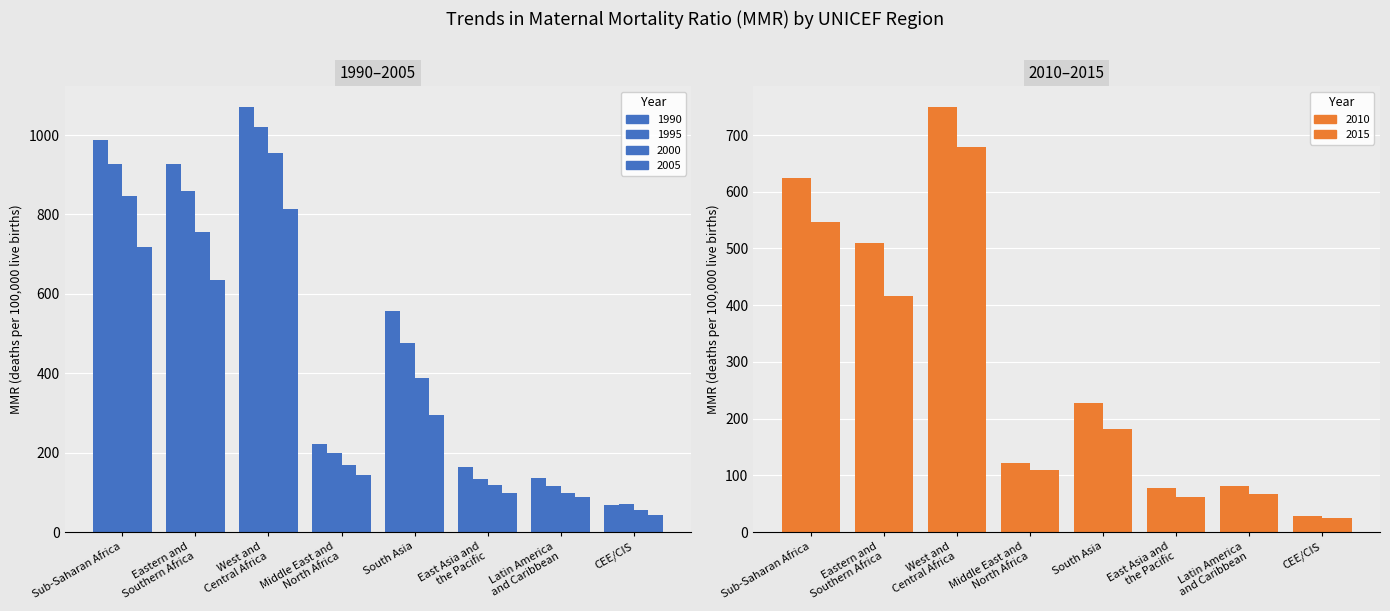

At which category does the chart reach its minimum across all series?

CEE/CIS